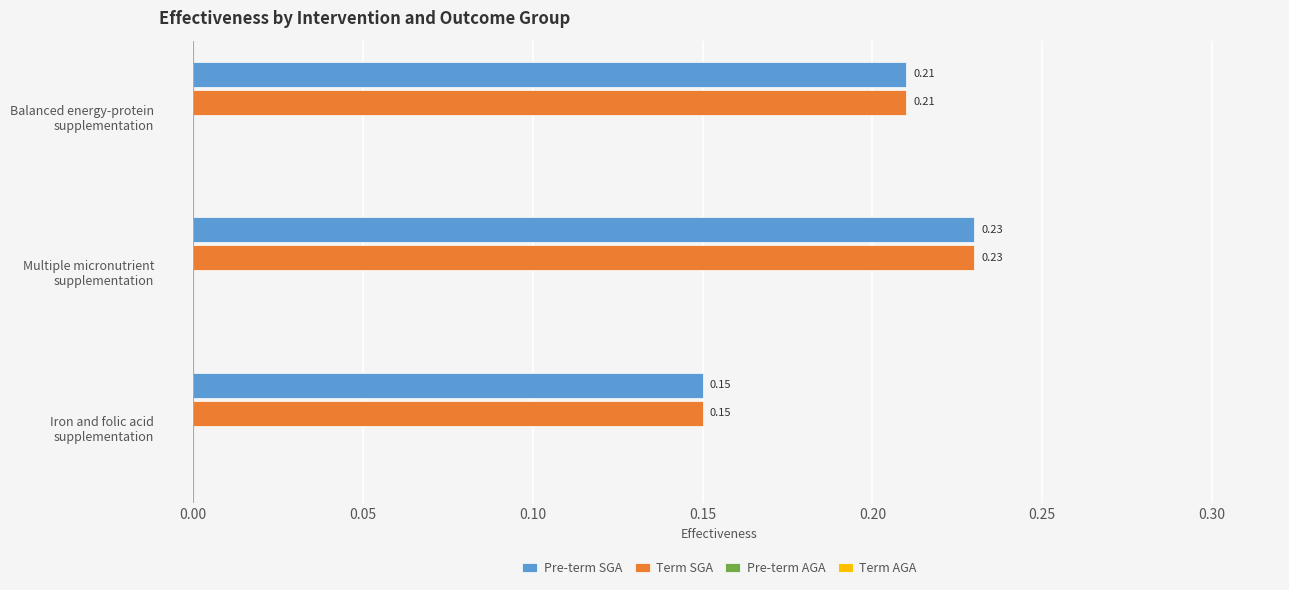

What is the sum of all Term SGA values?

0.6